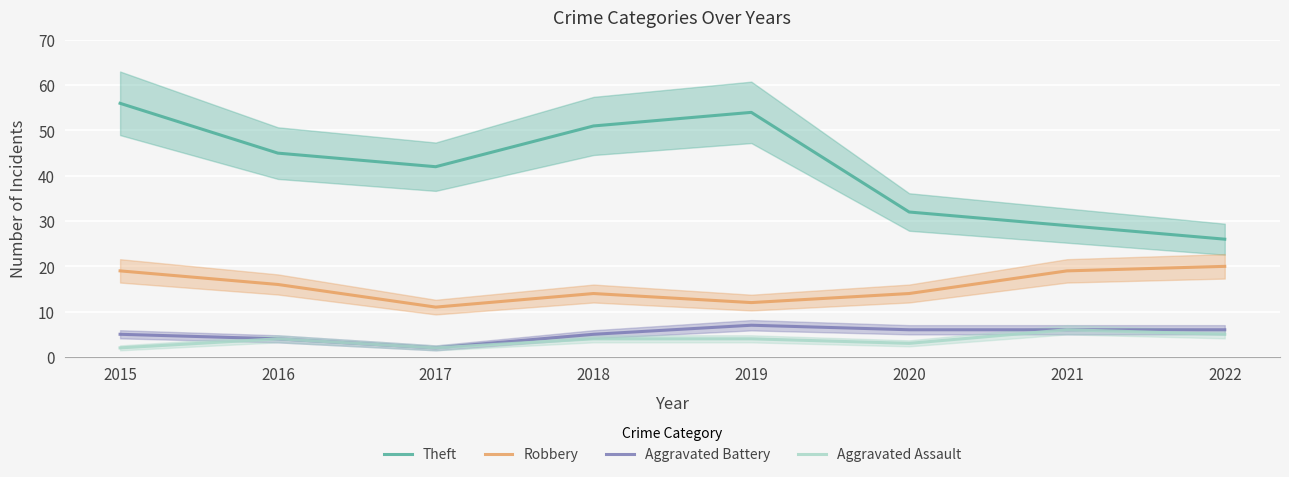

True or false: Theft and Robbery intersect in this chart.

False